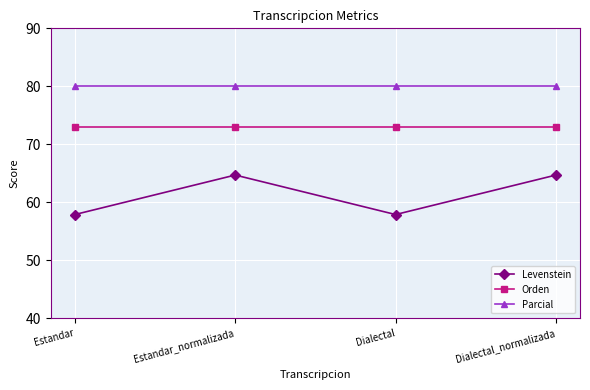

At how many categories does at least one series exceed 78?

4